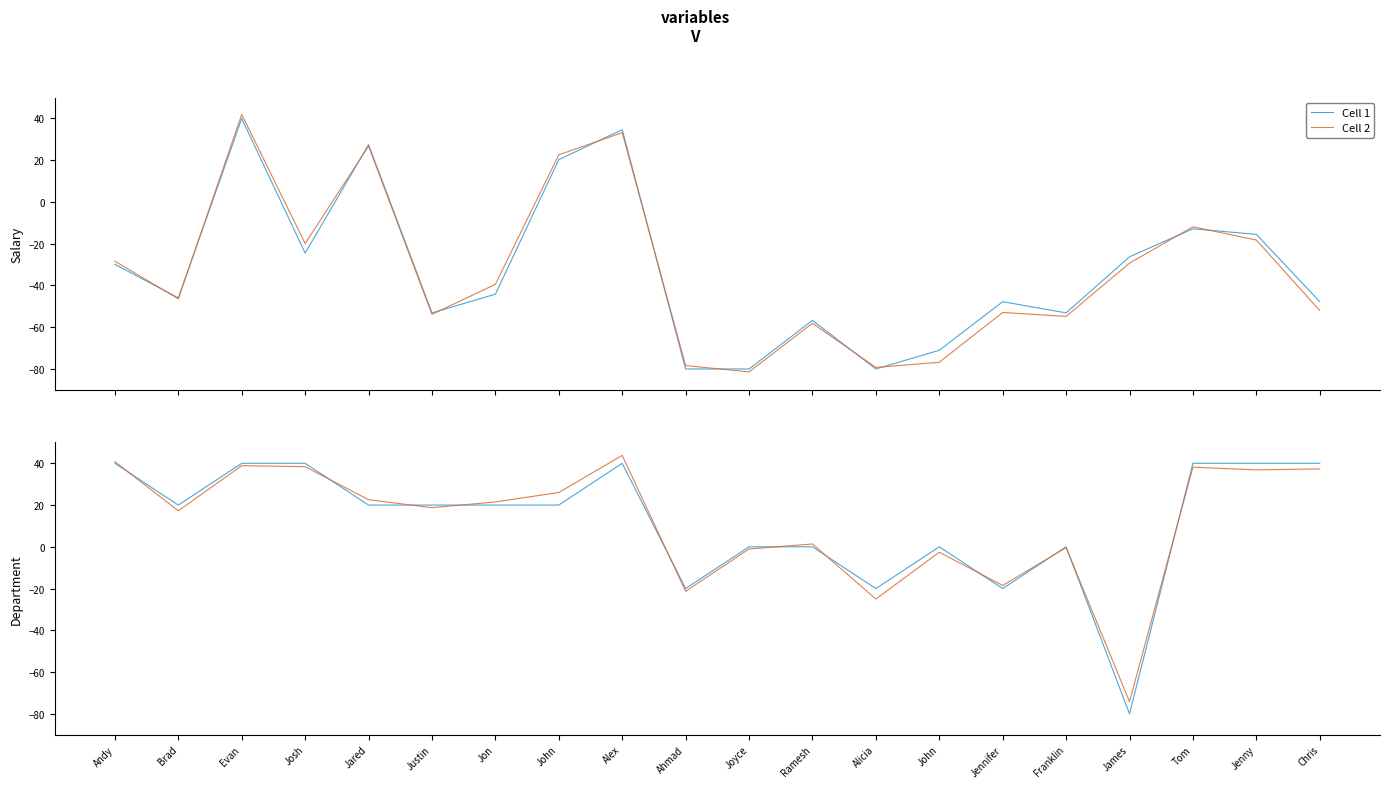

What is the greatest value displayed?

43.8